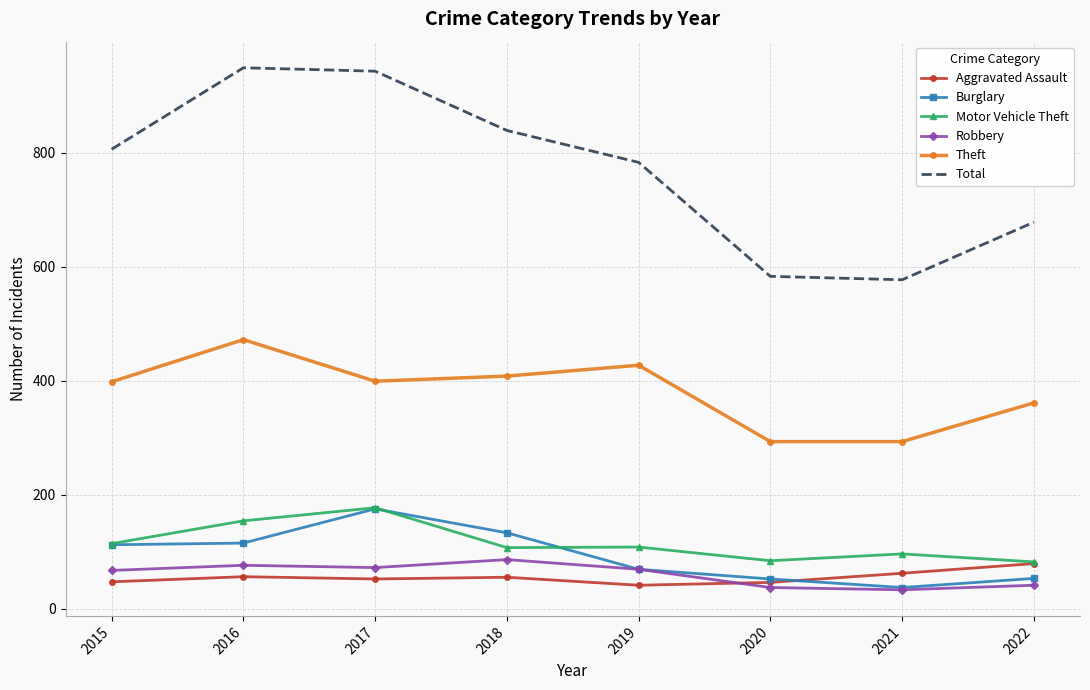

Which series changed the most between 2017 and 2019?

Total